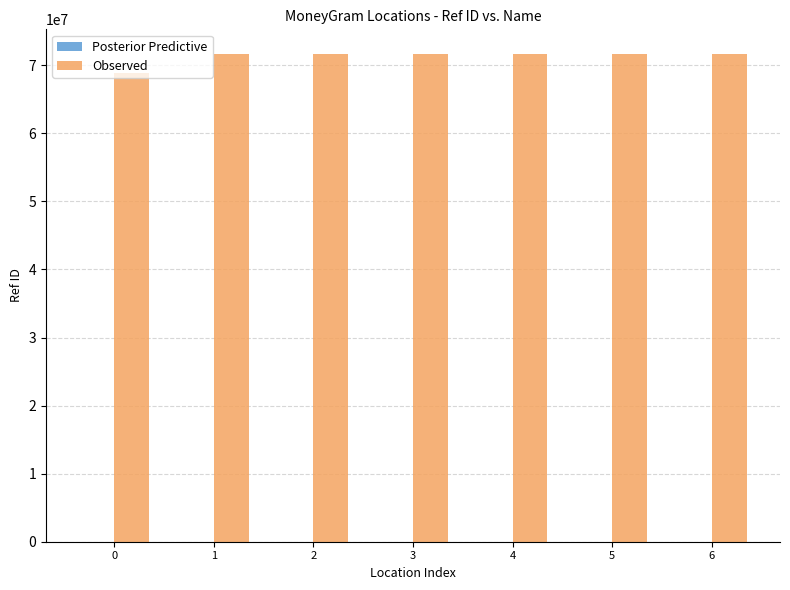

What is the maximum value shown in the chart?

71693093.0